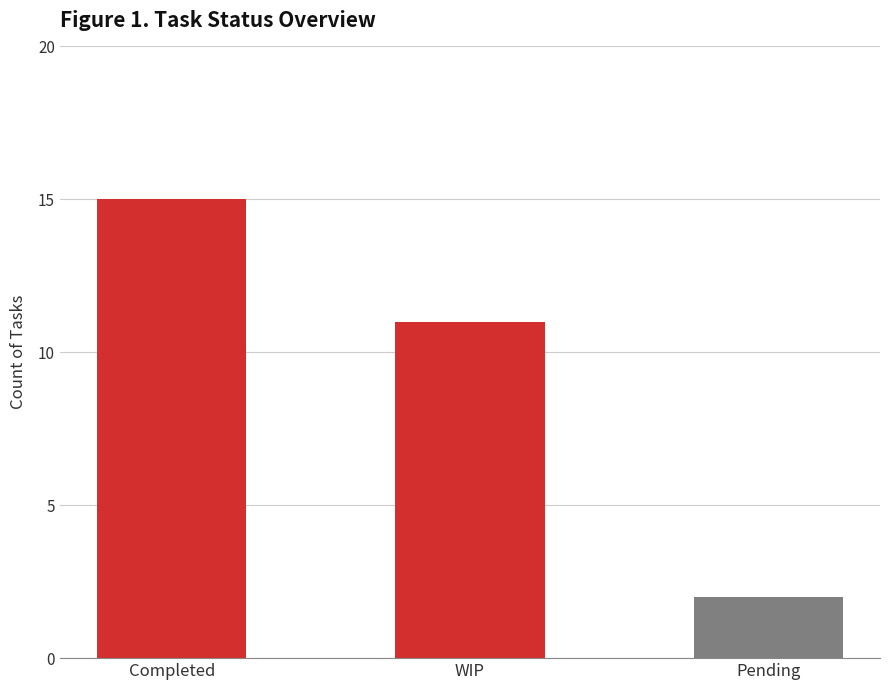

Read the value at Completed.

15